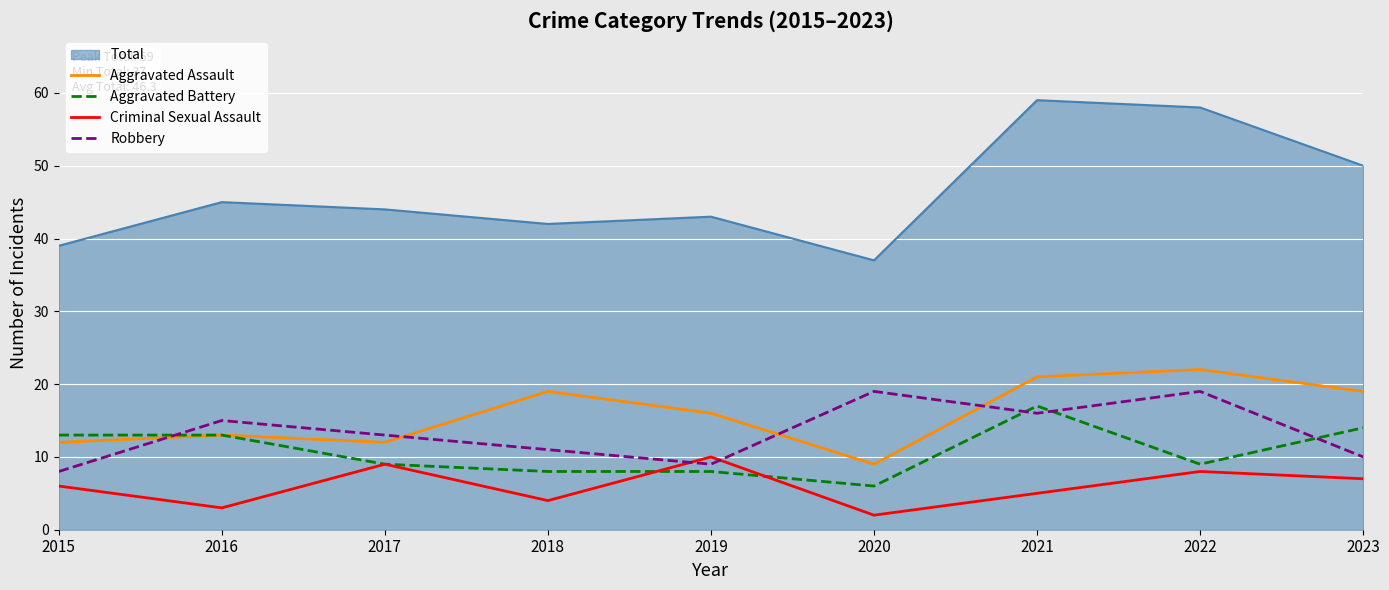

What is the maximum value for Aggravated Assault?

22